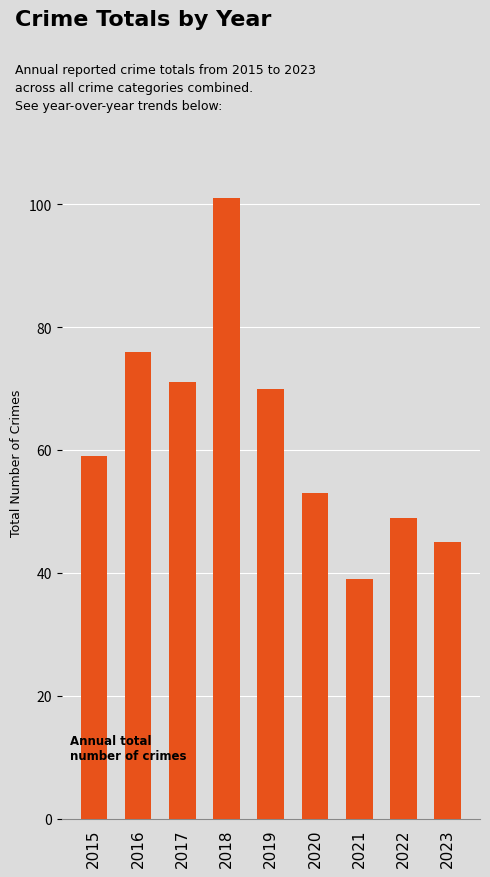

What is the approximate value at 2020, to the nearest 10?

50